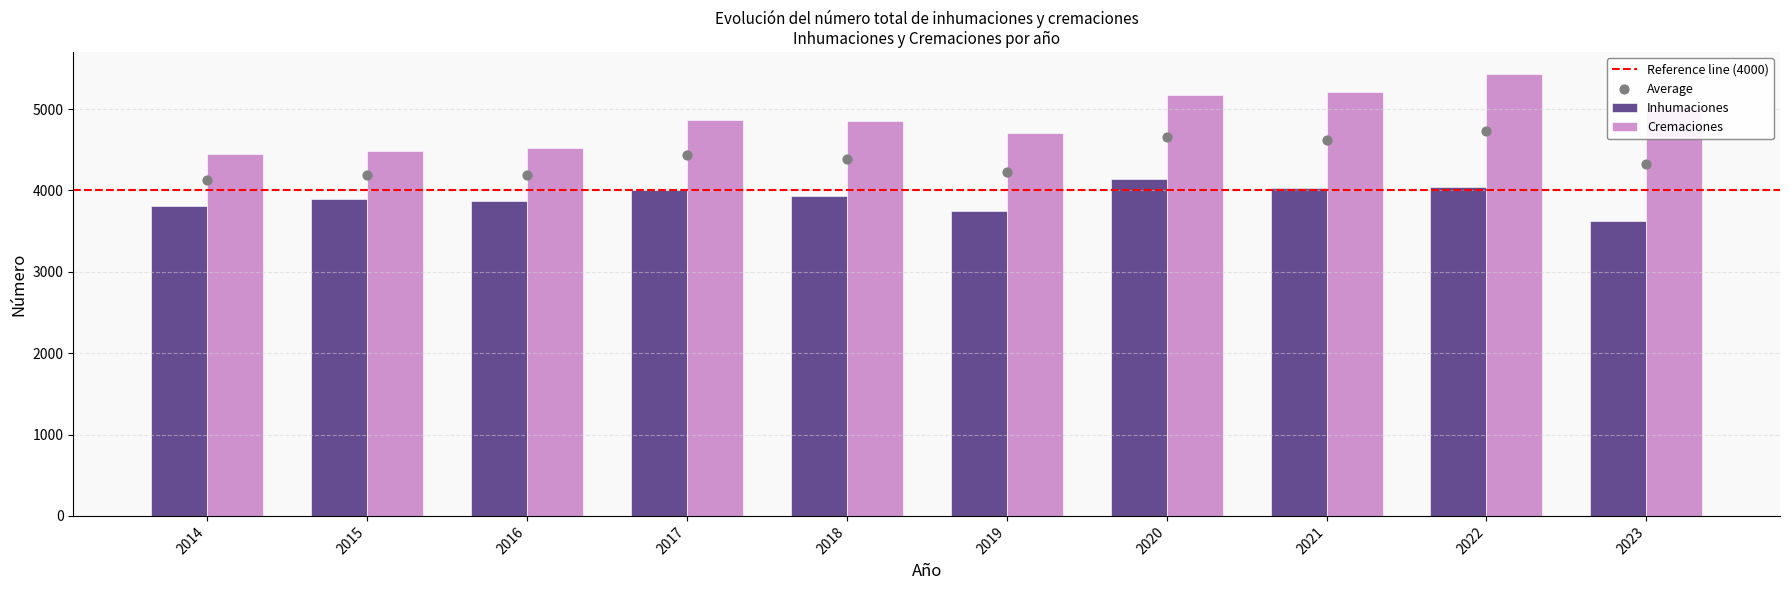

Which series reaches the minimum Y coordinate?

Inhumaciones